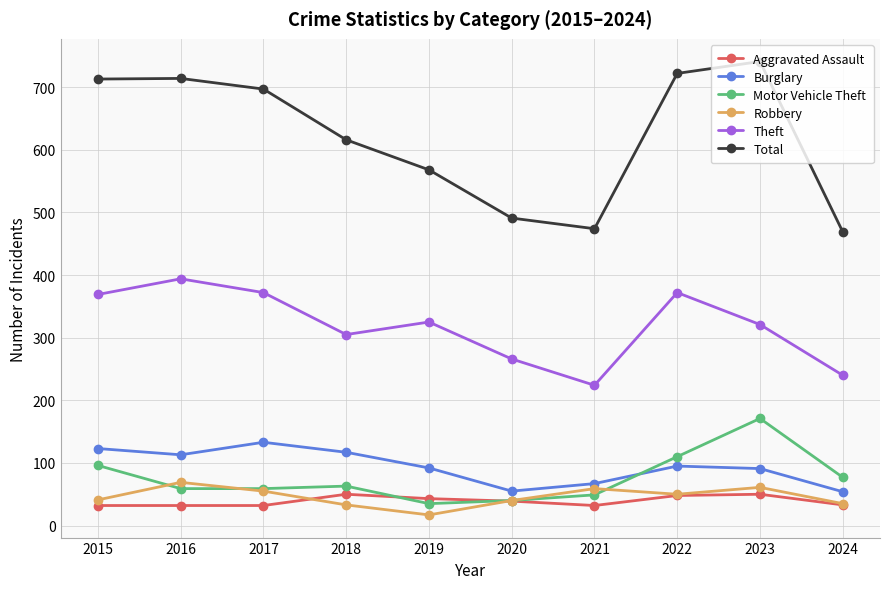

What is the minimum value shown in the chart?

17